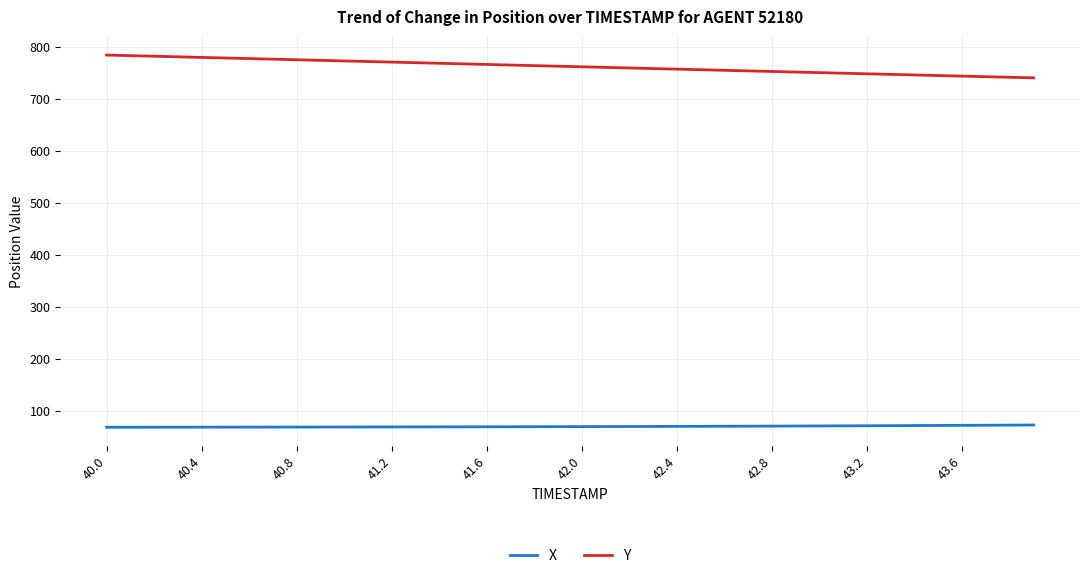

True or false: Y and X intersect in this chart.

False